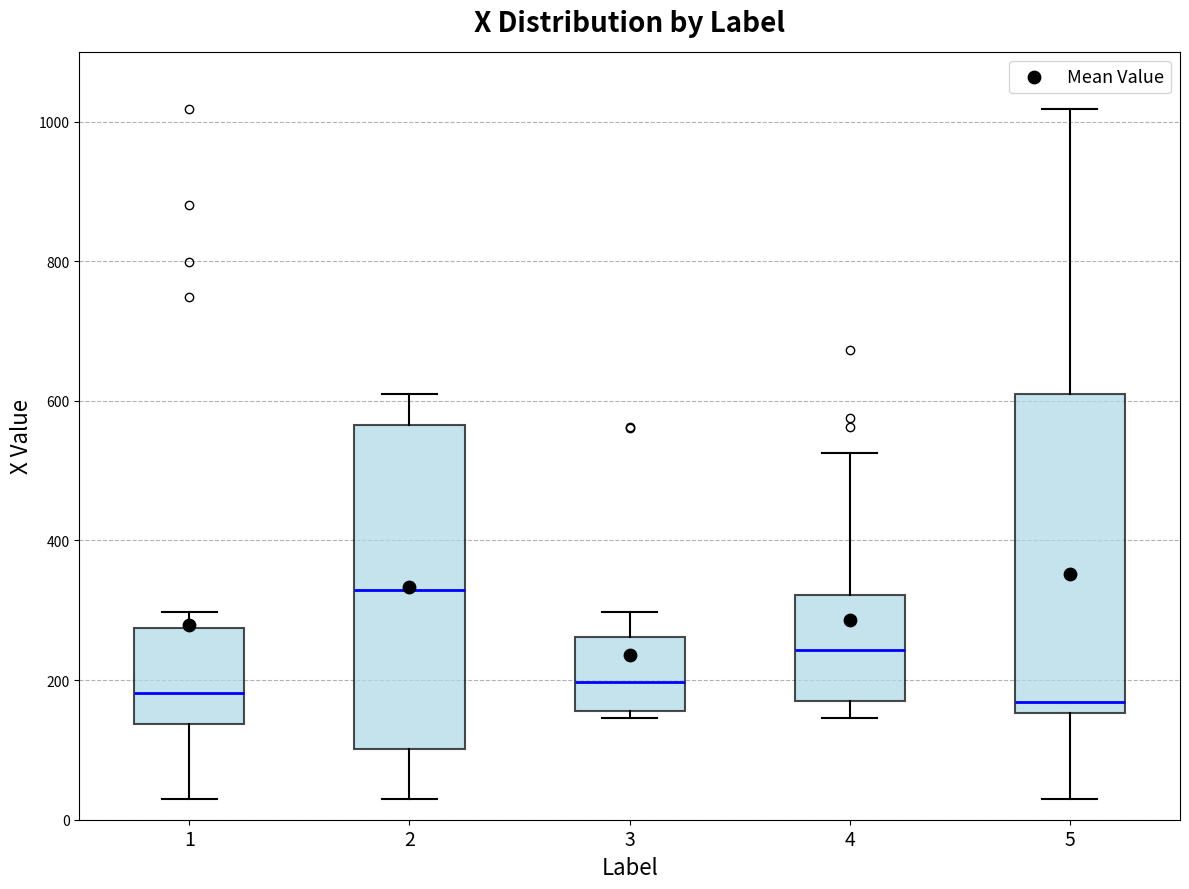

Which box's median line is the highest?

2